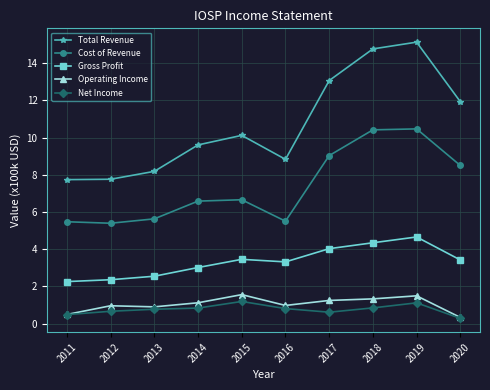

At which category is the sum across all series the highest?

2019